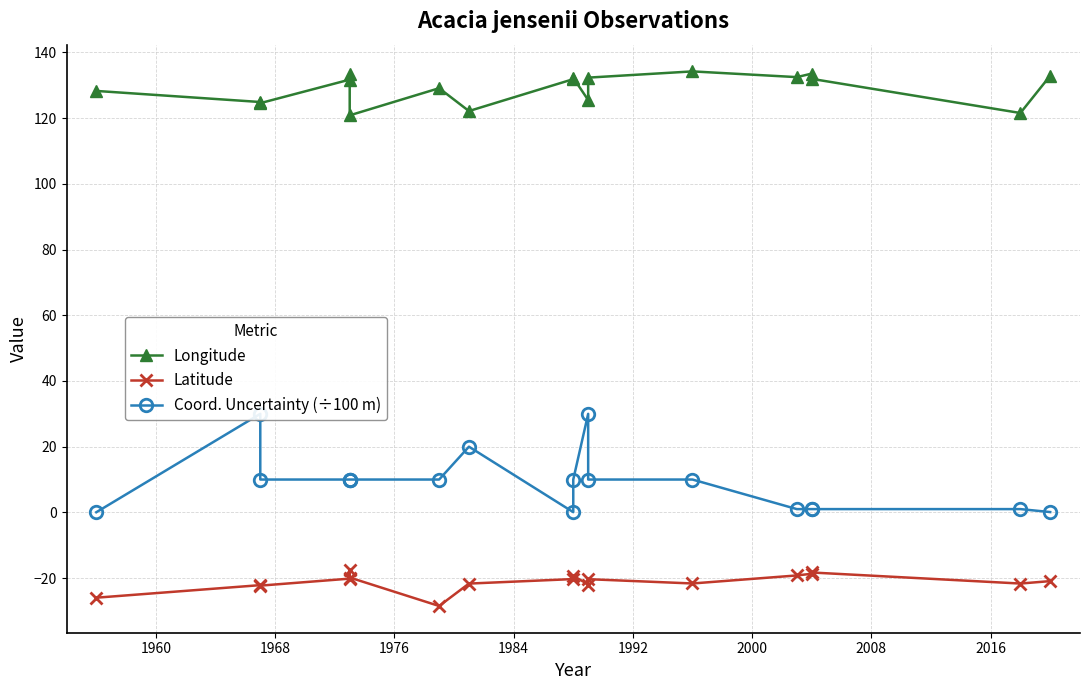

What is the greatest value displayed?

134.2